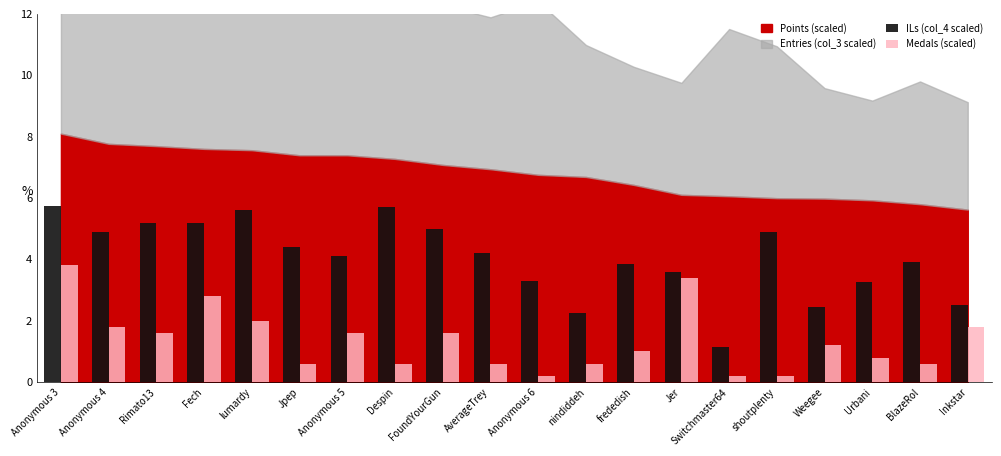

What value does the Medals (scaled) series have at Rimato13?

1.6